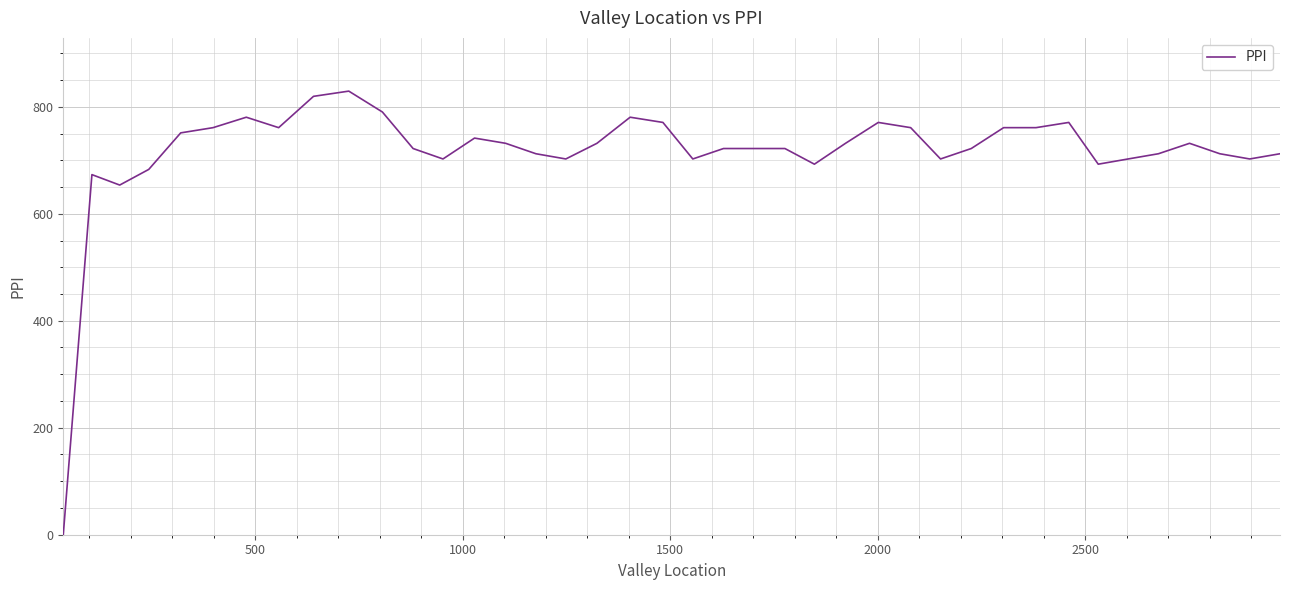

What is the difference between the maximum and minimum values?

829.3